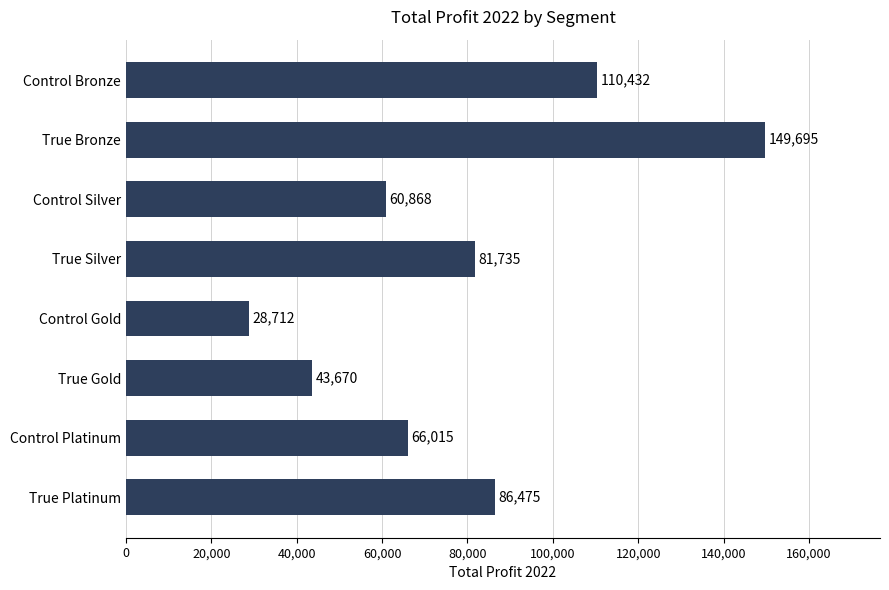

Does the chart contain any negative values?

No